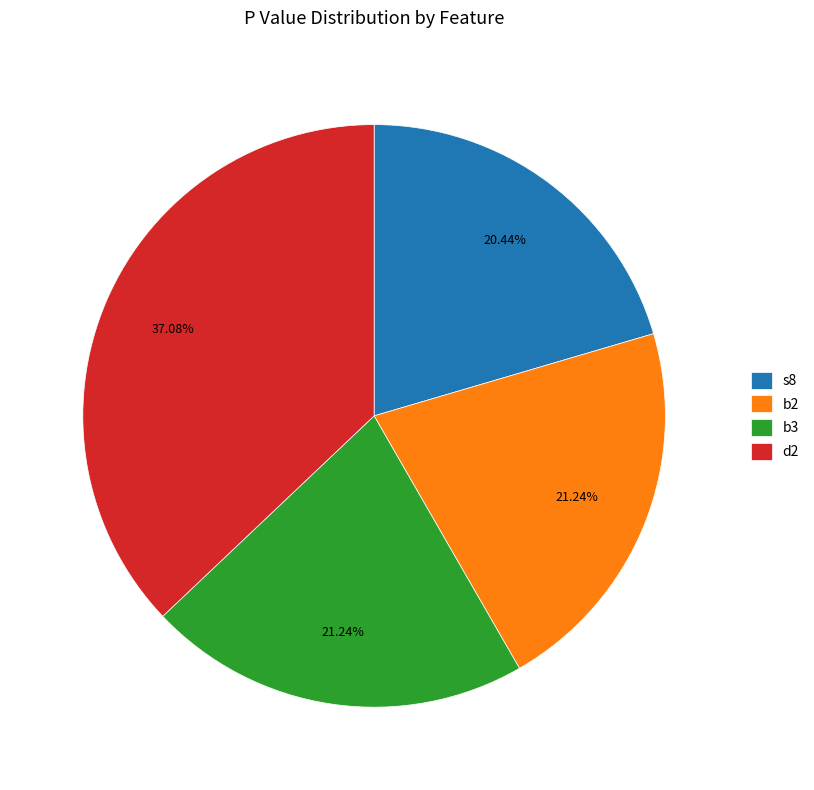

Is there any slice that represents more than half of the pie?

No